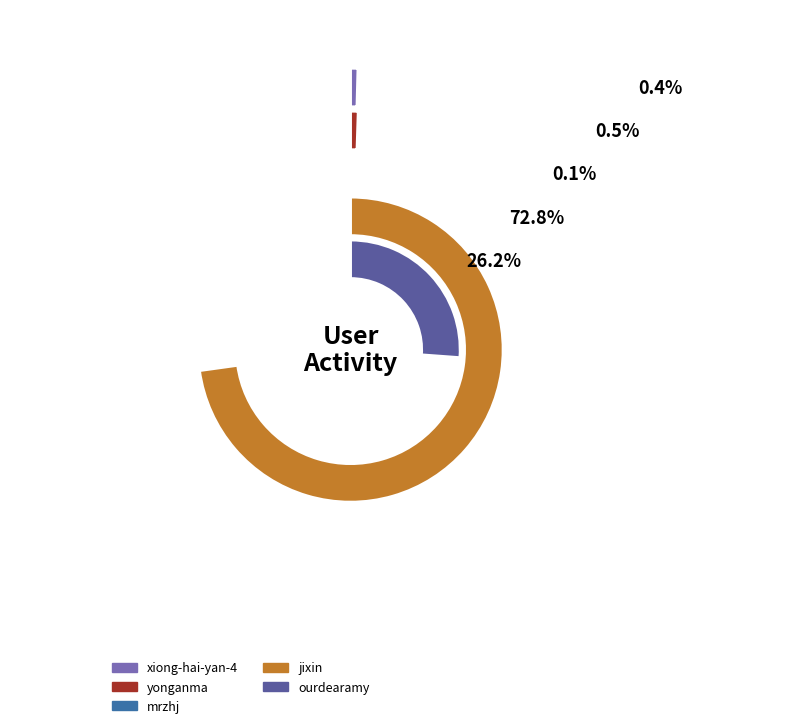

Which has a higher value, xiong-hai-yan-4 or jixin?

jixin